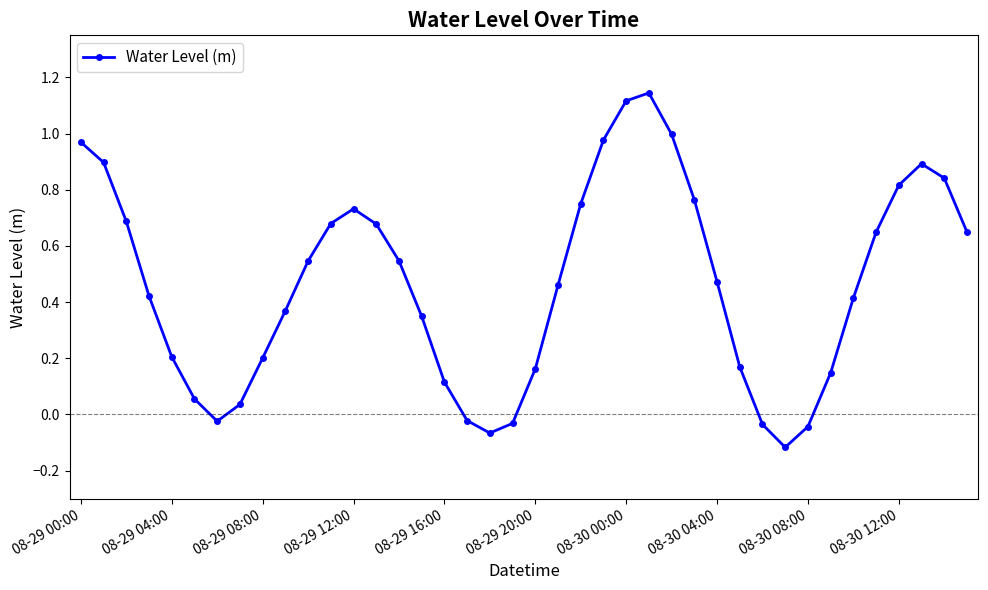

True or false: there are more than 0 points higher than both neighbors.

True